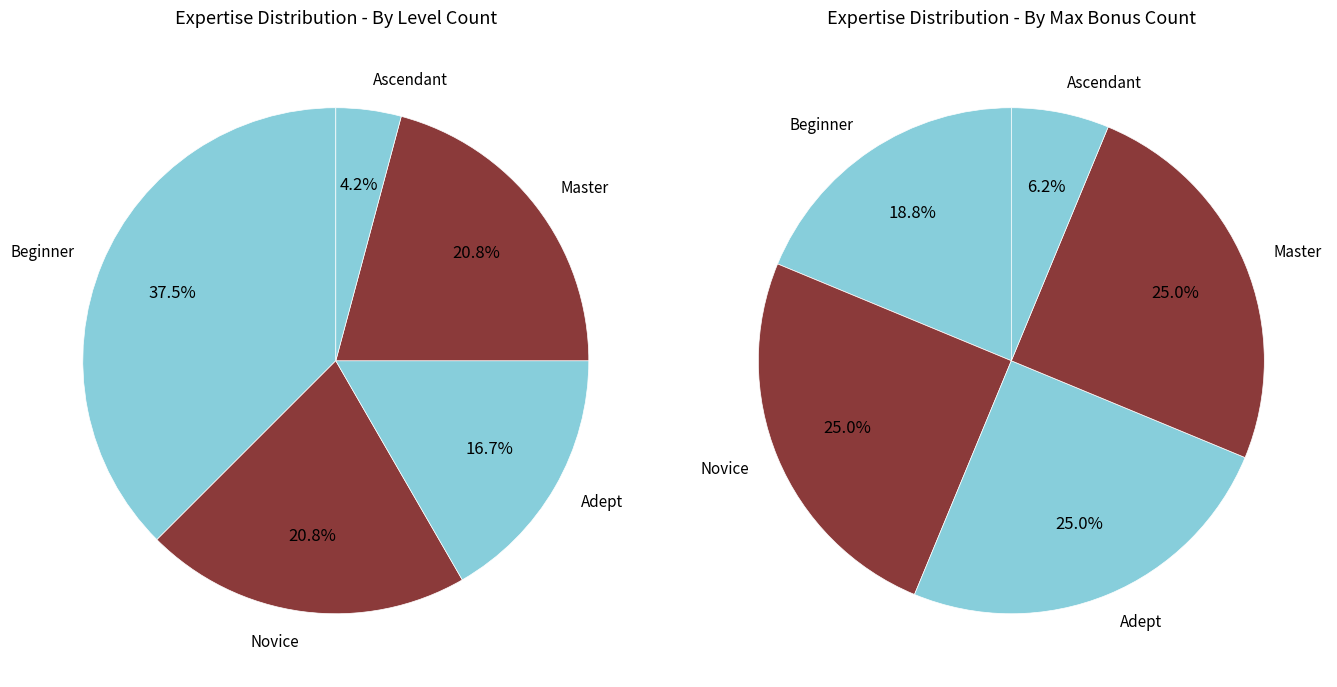

To the nearest percent, what is the combined percentage of Master and Ascendant?

25%